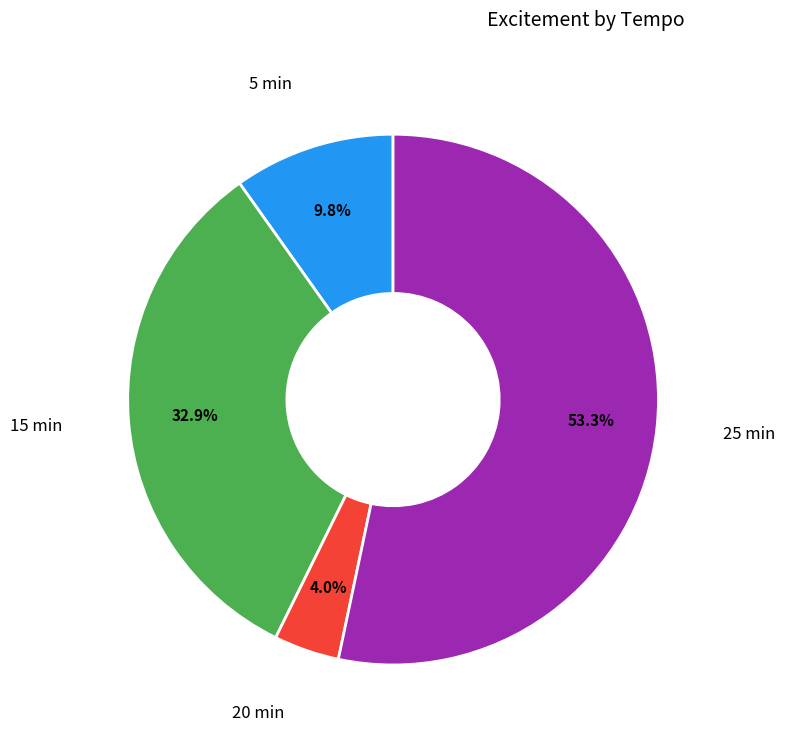

Is there a majority slice in this chart?

Yes